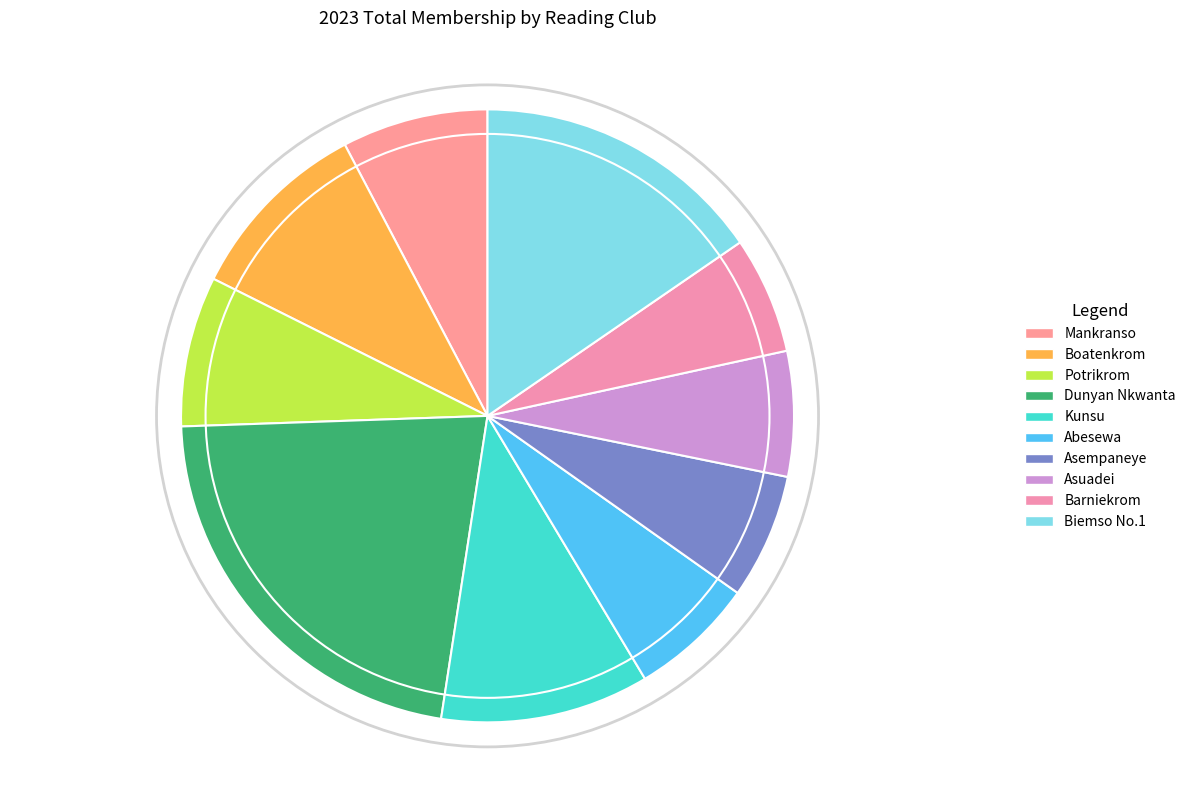

To the nearest percent, what percentage of the pie is Boatenkrom?

10%